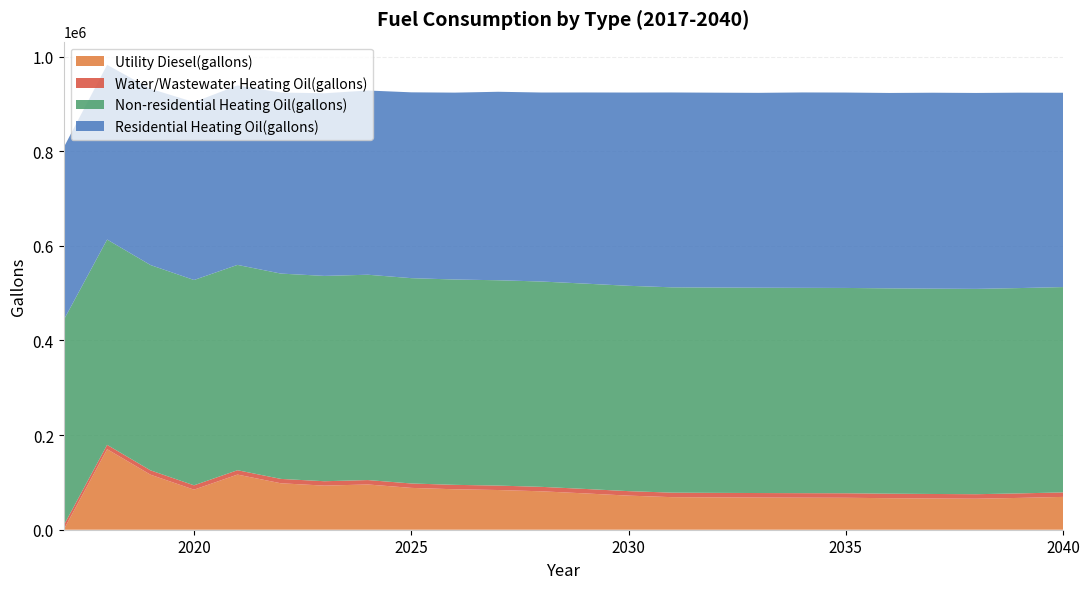

Reading left to right, what are all the values shown in this chart?

Utility Diesel(gallons): 2017=0.0	2018=170250.3	2019=116278.6	2020=84669.3	2021=116547.6	2022=98151.2	2023=93223.7	2024=95662.2	2025=88411.4	2026=85495.1	2027=83910.0	2028=81190.1	2029=76759.6	2030=72072.1	2031=68828.1	2032=68382.6	2033=68026.6	2034=67751.8	2035=67516.9	2036=66650.2	2037=66026.2	2038=65533.6	2039=67267.5	2040=69372.8
Water/Wastewater Heating Oil(gallons): 2017=9068.0	2018=9107.0	2019=9143.3	2020=9174.2	2021=9204.3	2022=9241.0	2023=9264.4	2024=9298.3	2025=9331.1	2026=9358.8	2027=9381.9	2028=9399.1	2029=9438.8	2030=9481.5	2031=9508.2	2032=9513.0	2033=9516.8	2034=9518.4	2035=9520.3	2036=9528.0	2037=9533.6	2038=9537.6	2039=9522.7	2040=9504.3
Non-residential Heating Oil(gallons): 2017=433966.9	2018=433966.9	2019=433966.9	2020=433966.9	2021=433966.9	2022=433966.9	2023=433966.9	2024=433966.9	2025=433966.9	2026=433966.9	2027=433966.9	2028=433966.9	2029=433966.9	2030=433966.9	2031=433966.9	2032=433966.9	2033=433966.9	2034=433966.9	2035=433966.9	2036=433966.9	2037=433966.9	2038=433966.9	2039=433966.9	2040=433966.9
Residential Heating Oil(gallons): 2017=364635.0	2018=369130.6	2019=372502.4	2020=375874.1	2021=379245.9	2022=382617.6	2023=385989.3	2024=389361.1	2025=392732.8	2026=394980.7	2027=398352.4	2028=399476.3	2029=403972.0	2030=408467.6	2031=411839.4	2032=411839.4	2033=411839.4	2034=412963.3	2035=412963.3	2036=412963.3	2037=414087.2	2038=414087.2	2039=412963.3	2040=410715.5